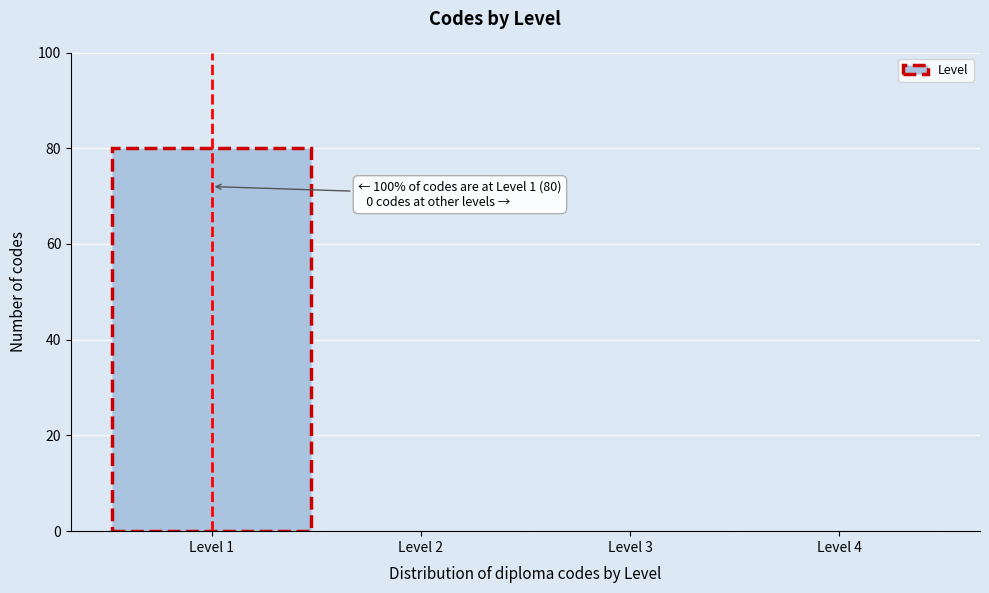

Reading left to right, transcribe all the data shown in this chart.

Level 1=80	Level 2=0	Level 3=0	Level 4=0